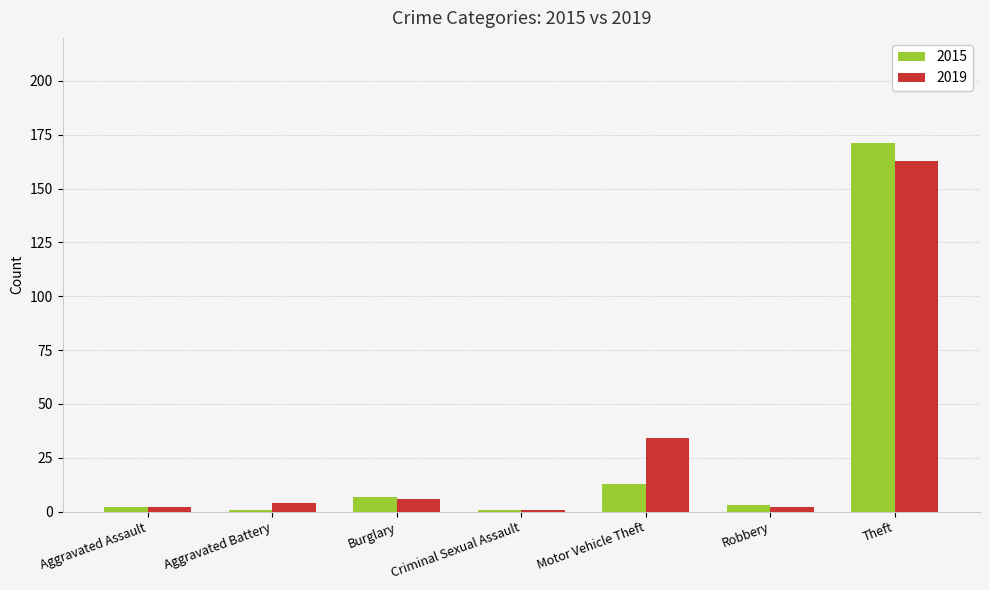

At which label does 2015 first exceed 3?

Burglary